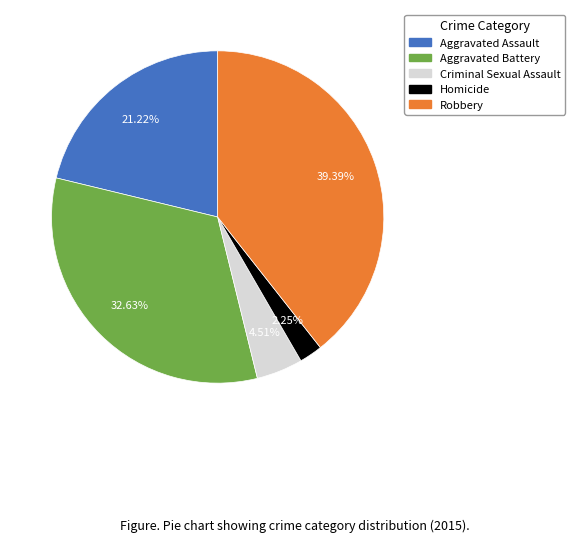

To the nearest percent, what is the average slice percentage?

20%